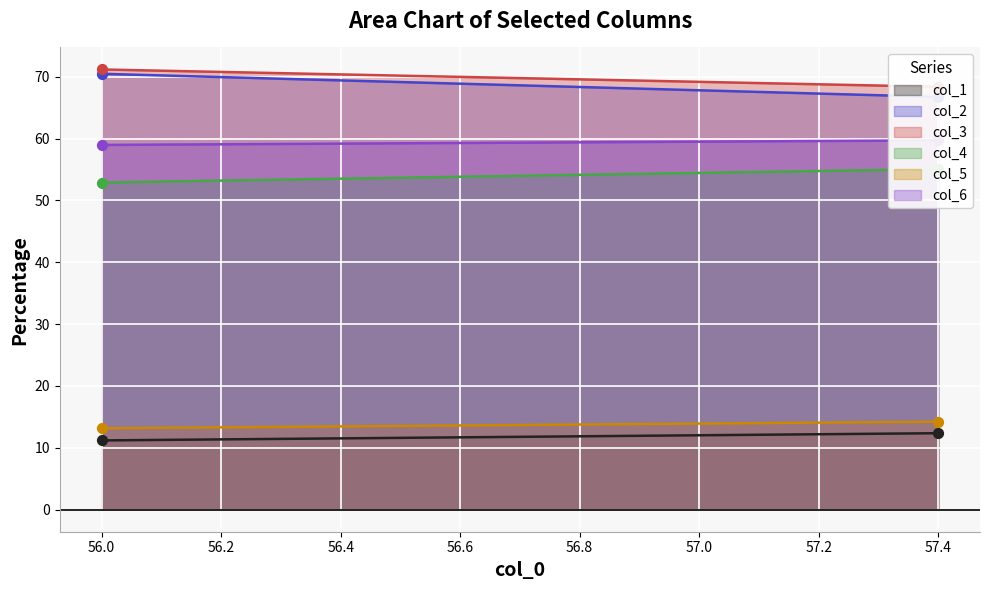

What is the total value across all series at 57.4?

276.5